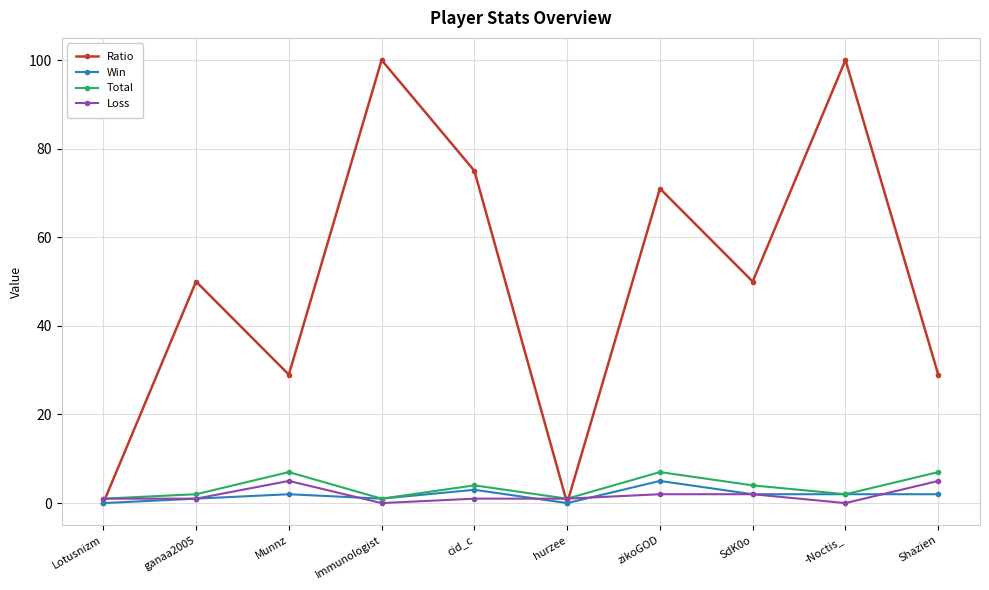

Reading left to right, transcribe all the data shown in this chart.

Ratio: 0	50	29	100	75	0	71	50	100	29
Win: 0	1	2	1	3	0	5	2	2	2
Total: 1	2	7	1	4	1	7	4	2	7
Loss: 1	1	5	0	1	1	2	2	0	5